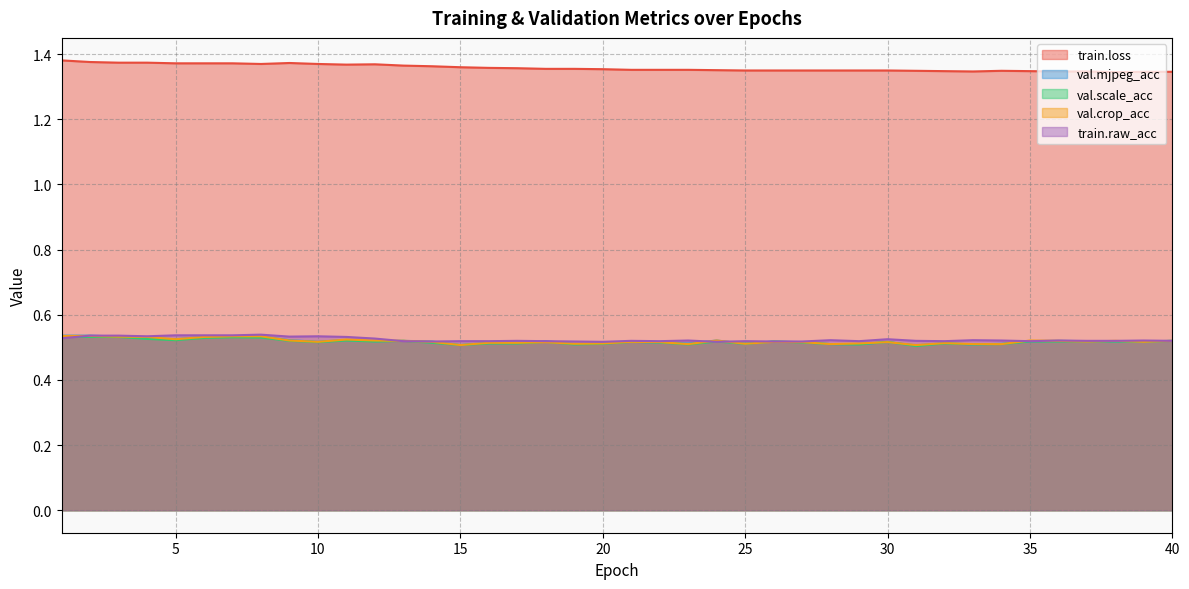

The val.mjpeg_acc series shows 0.2 at 18. True or false?

False